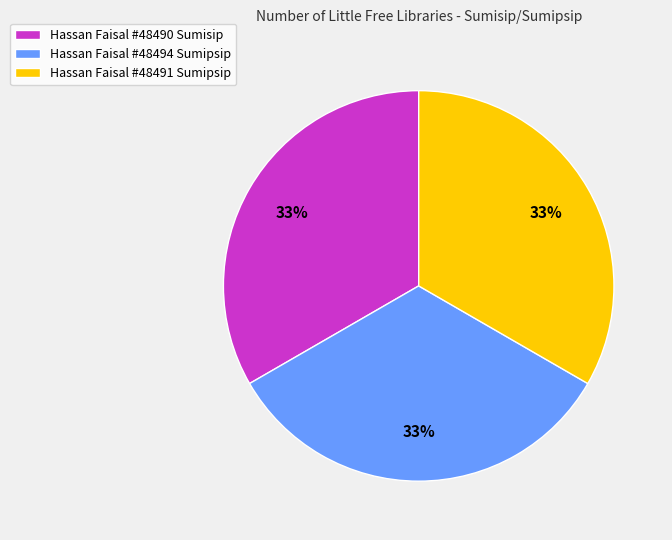

Is the sum of Hassan Faisal #48490 Sumisip and Hassan Faisal #48494 Sumipsip greater than half?

Yes